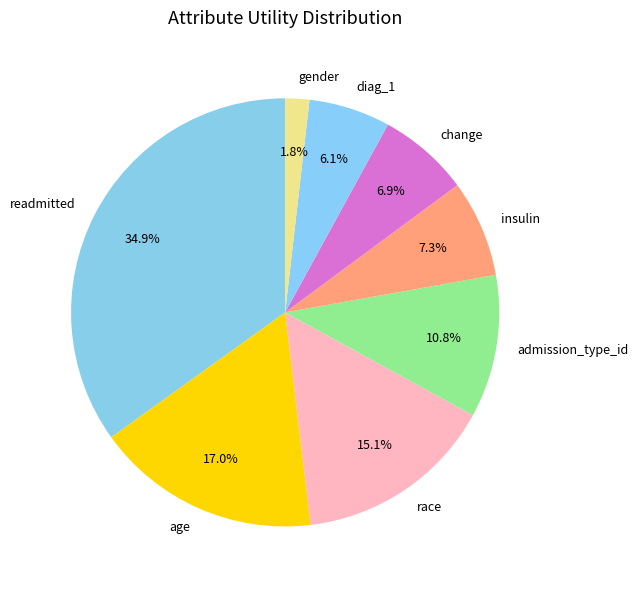

True or false: insulin accounts for 7% of the total.

True